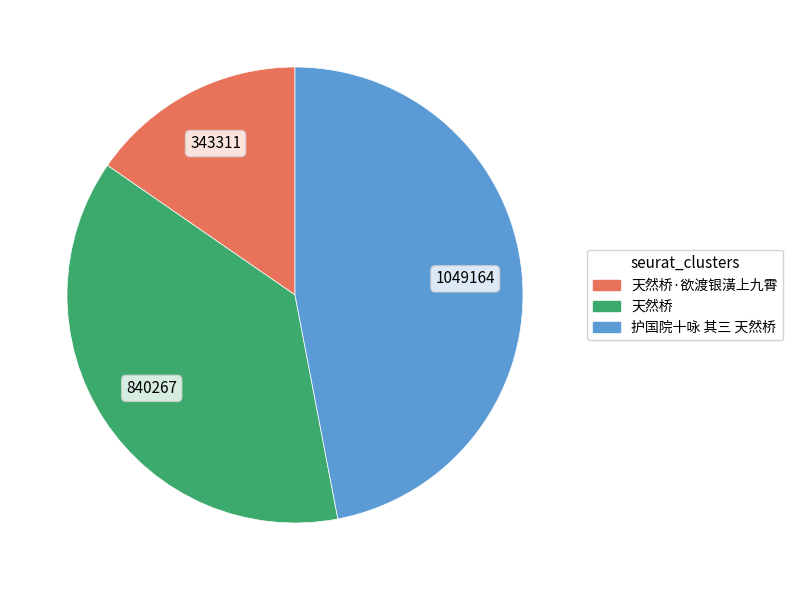

Is there a majority slice in this chart?

No